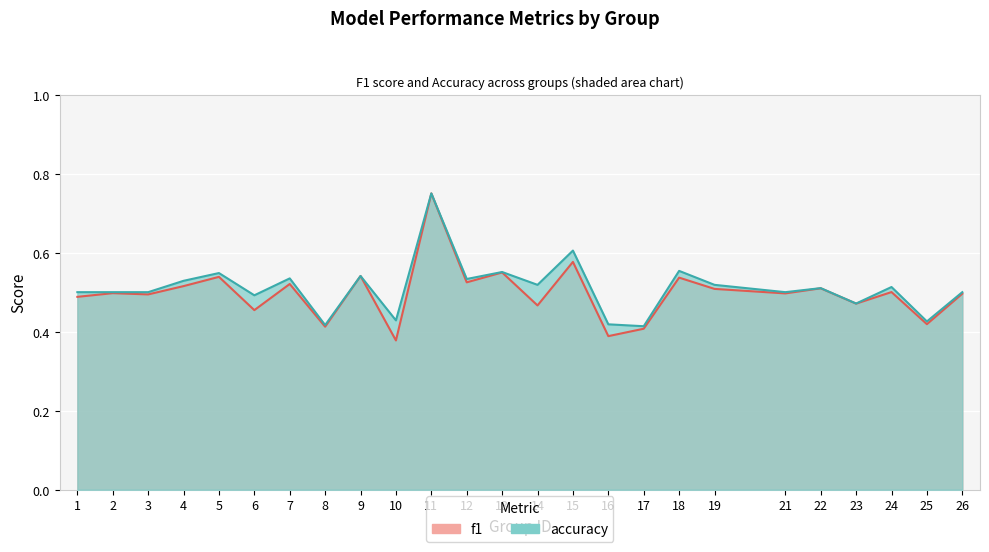

True or false: accuracy and f1 cross at least once.

False